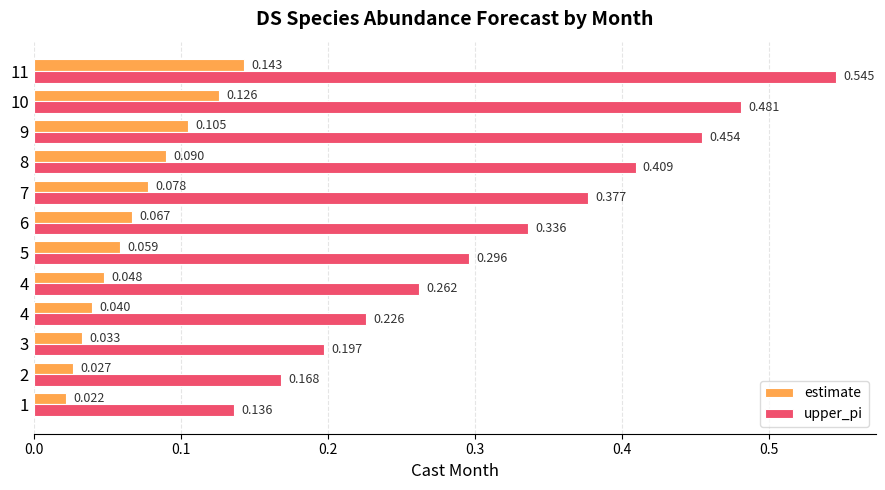

What are all the series names shown in the legend?

estimate, upper_pi